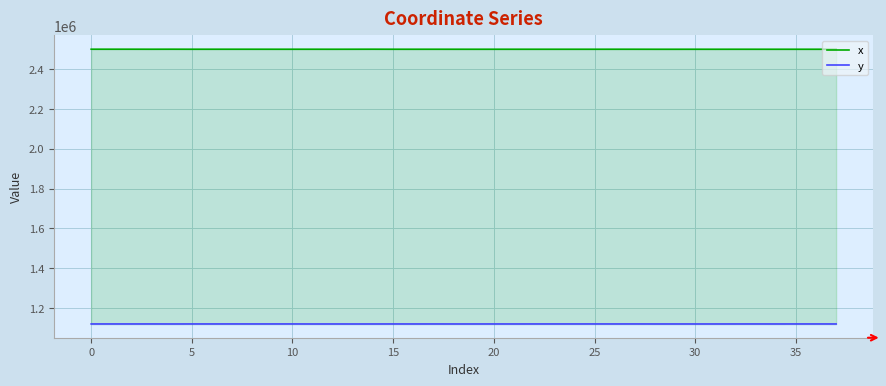

At which label is y closest to 1119622?

20